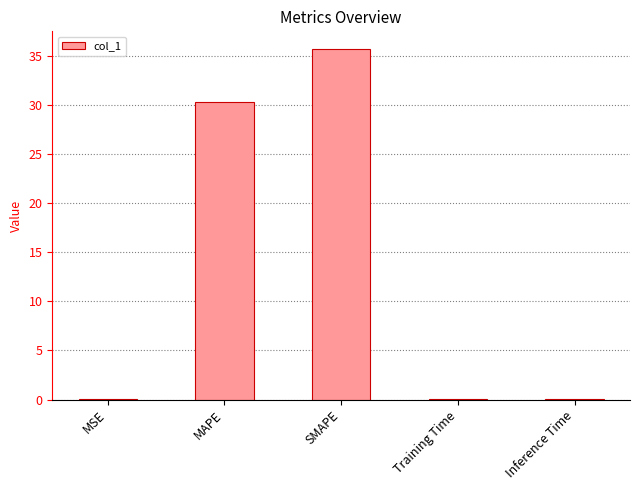

Between Inference Time and MAPE, which is larger?

MAPE